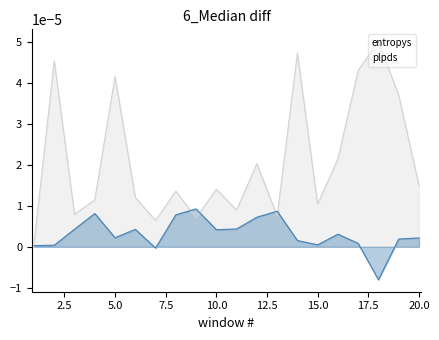

Which series changed the most between 290 and 692?

entropys